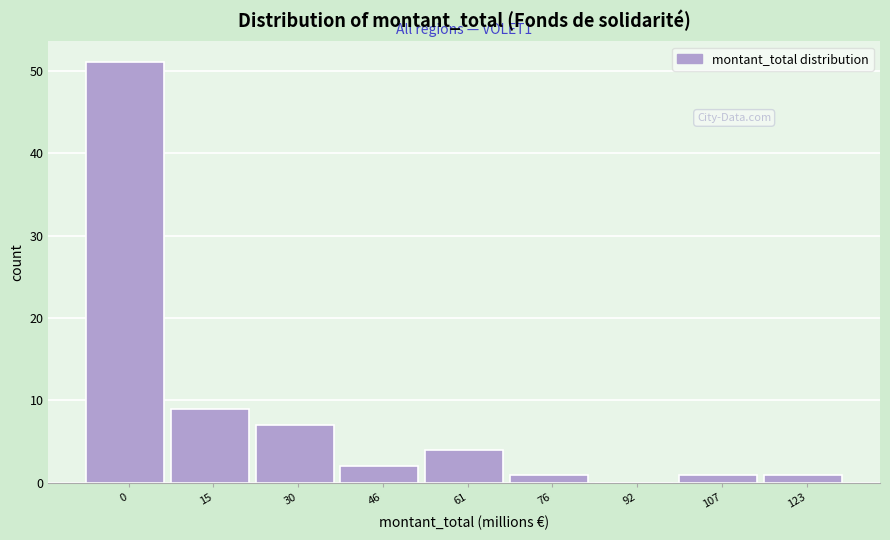

Reading left to right, extract all data points from this chart.

0=51	15=9	30=7	46=2	61=4	76=1	92=0	107=1	123=1